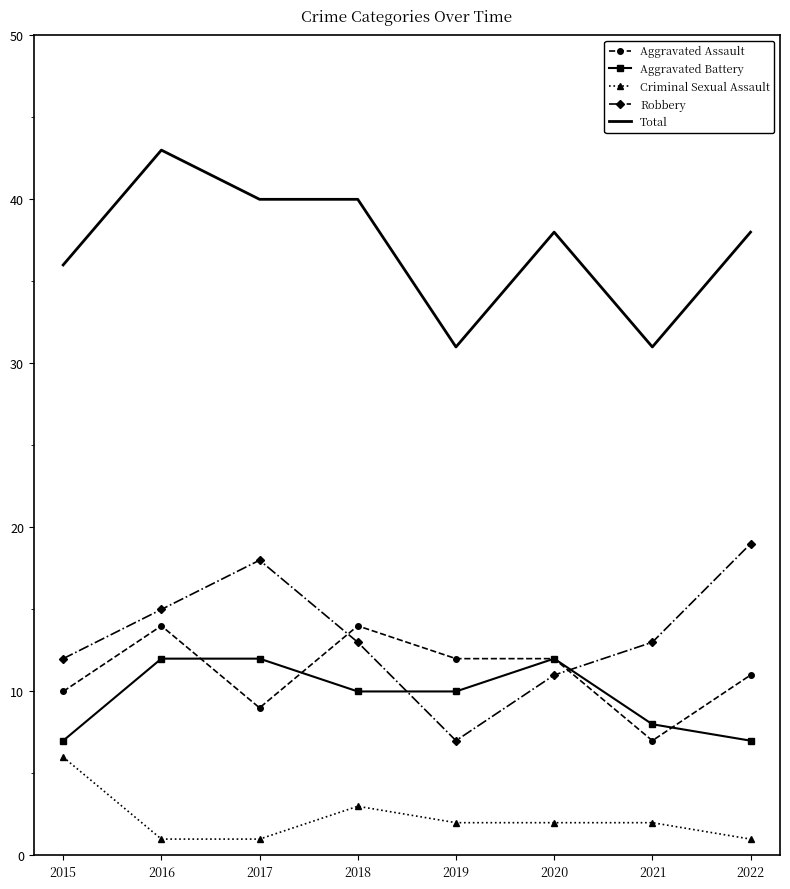

What is the difference between the highest and lowest values at 2018?

37